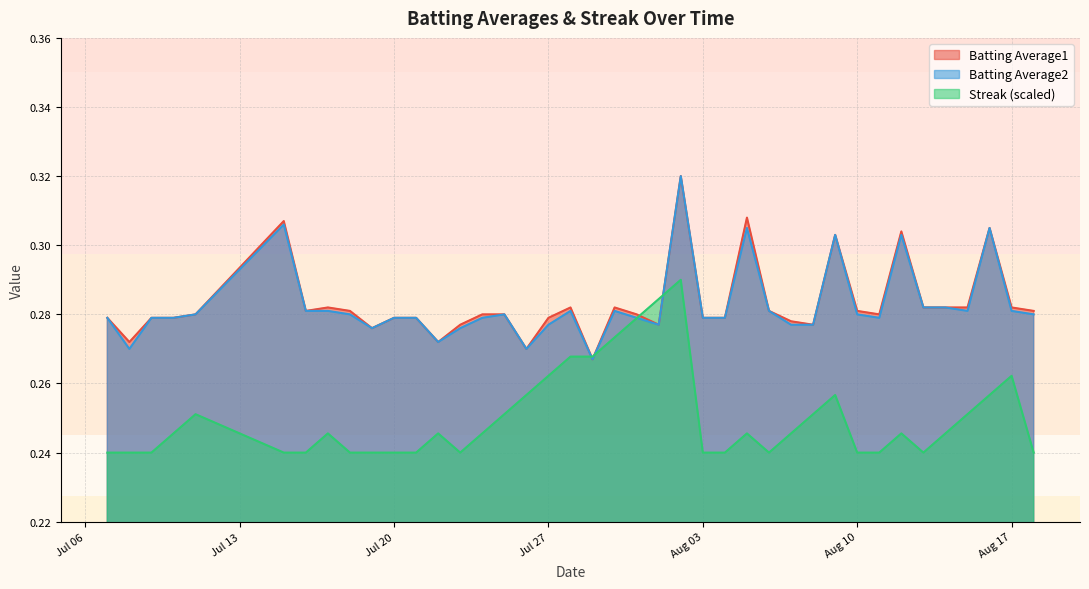

True or false: Batting Average1 and Batting Average2 cross at least once.

False